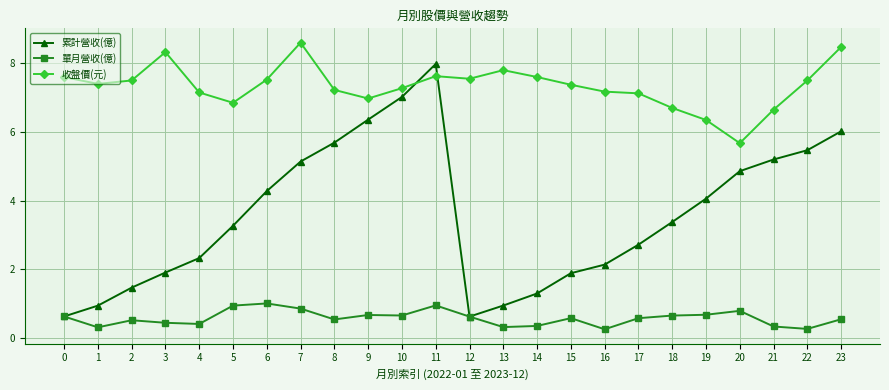

What are all the series names shown in the legend?

累計營收(億), 單月營收(億), 收盤價(元)